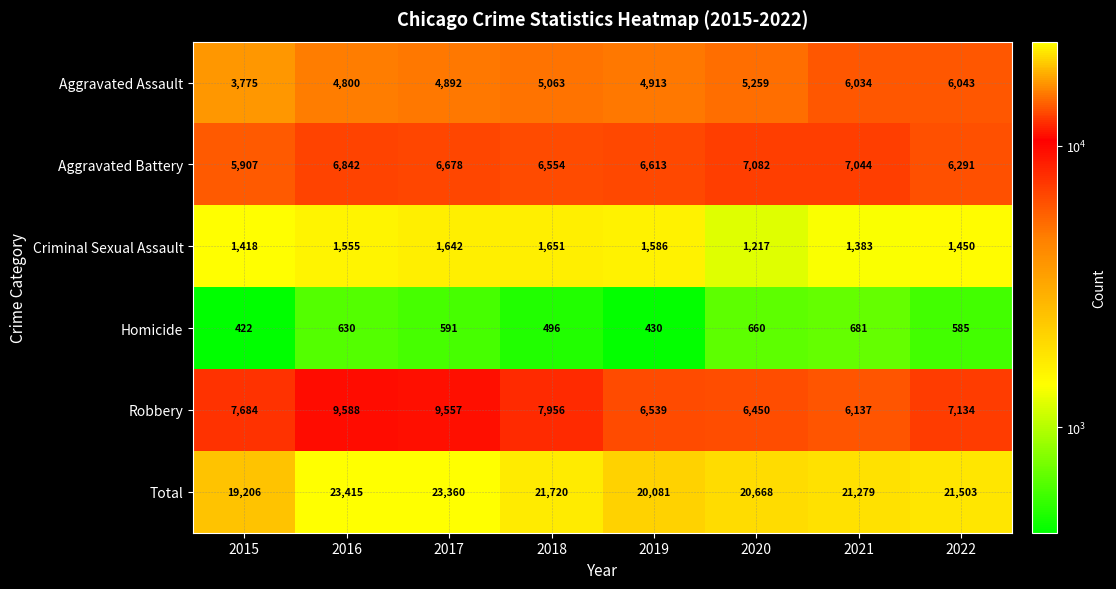

The Total series shows 31625 at 2015. True or false?

False